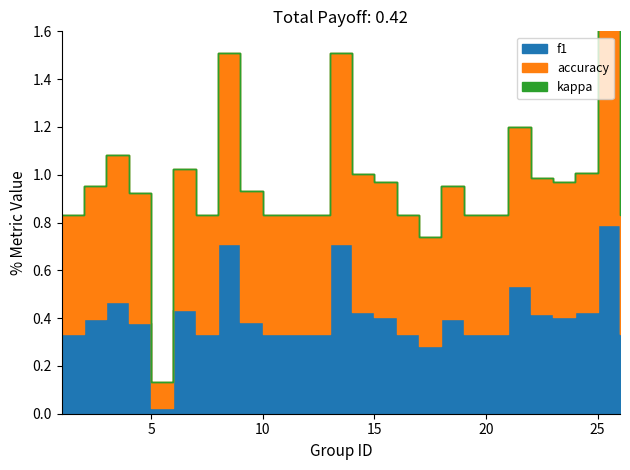

True or false: kappa and accuracy intersect in this chart.

False